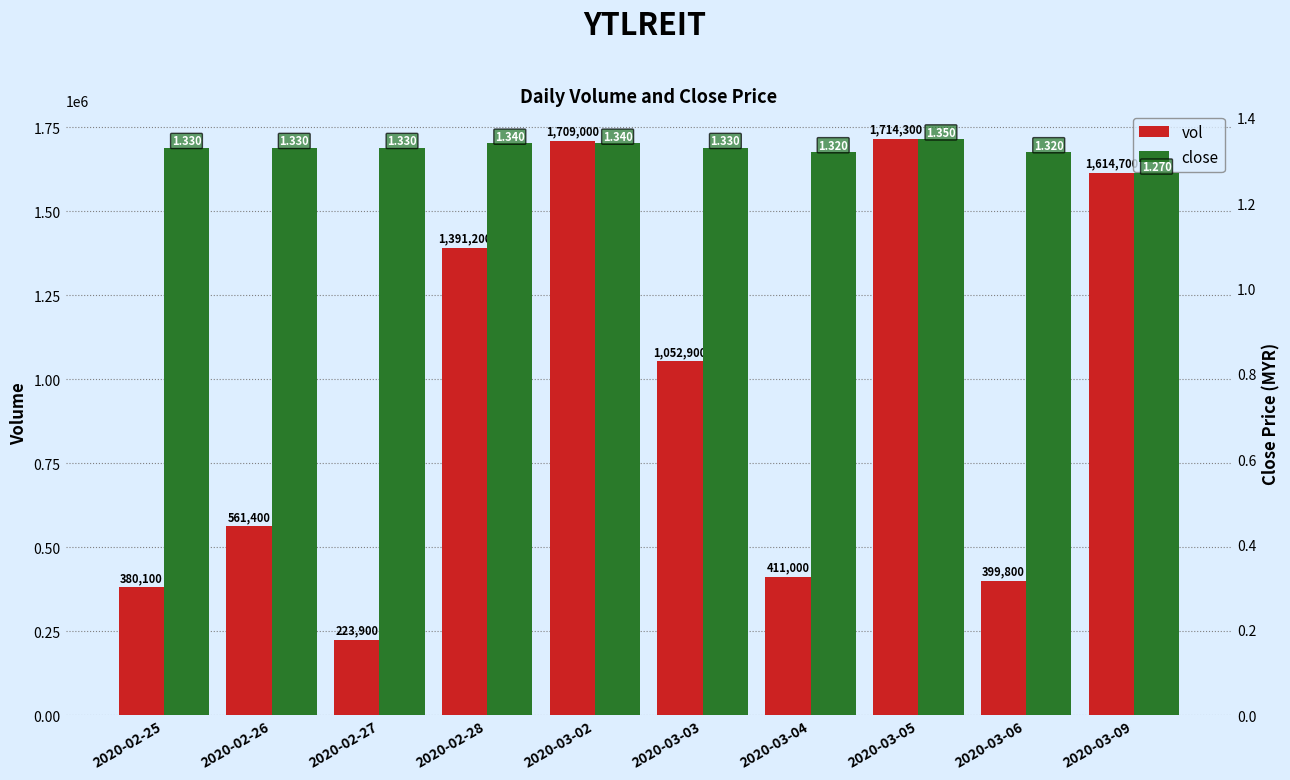

What are all the series names shown in the legend?

vol, close